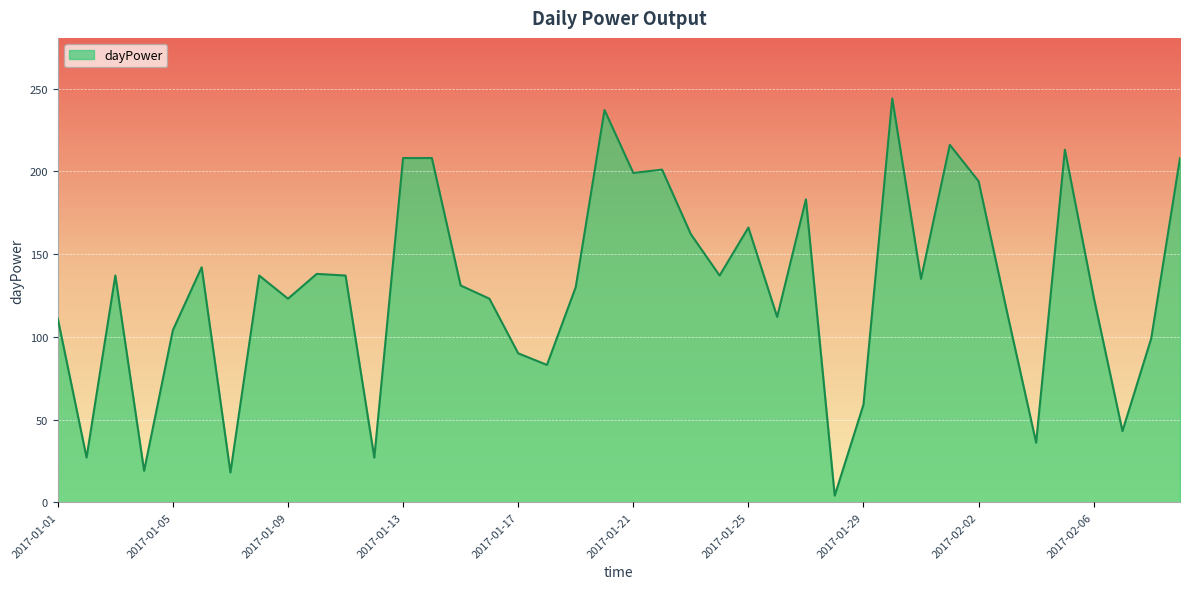

What is the maximum value shown in the chart?

244